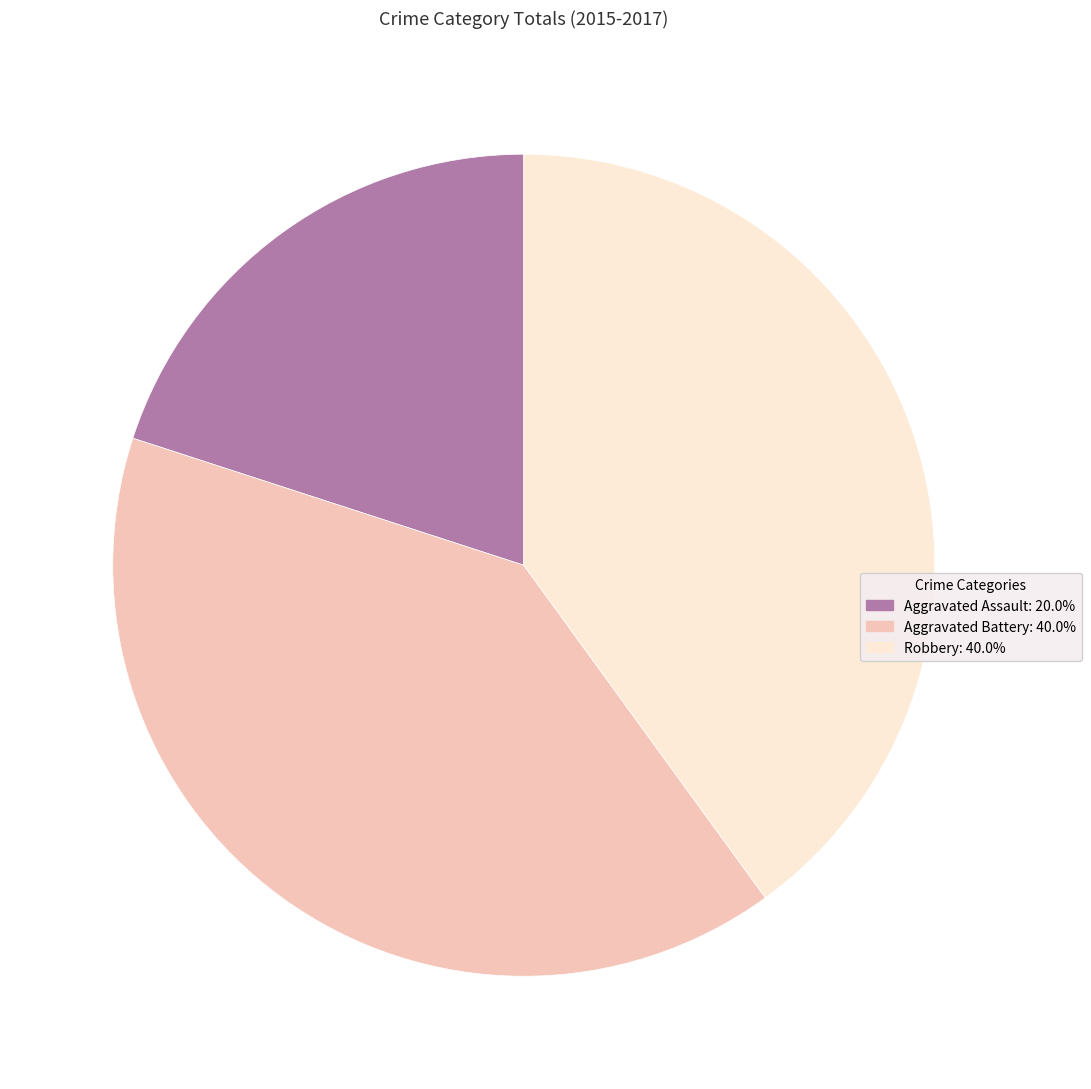

Which slice is the smallest?

Aggravated Assault